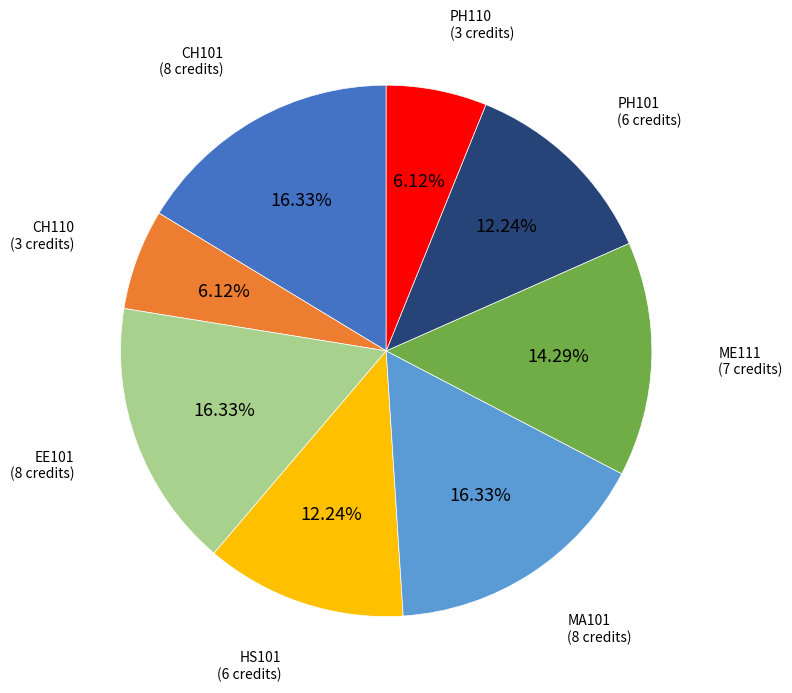

To the nearest percent, what percentage of the pie is CH101?

16%